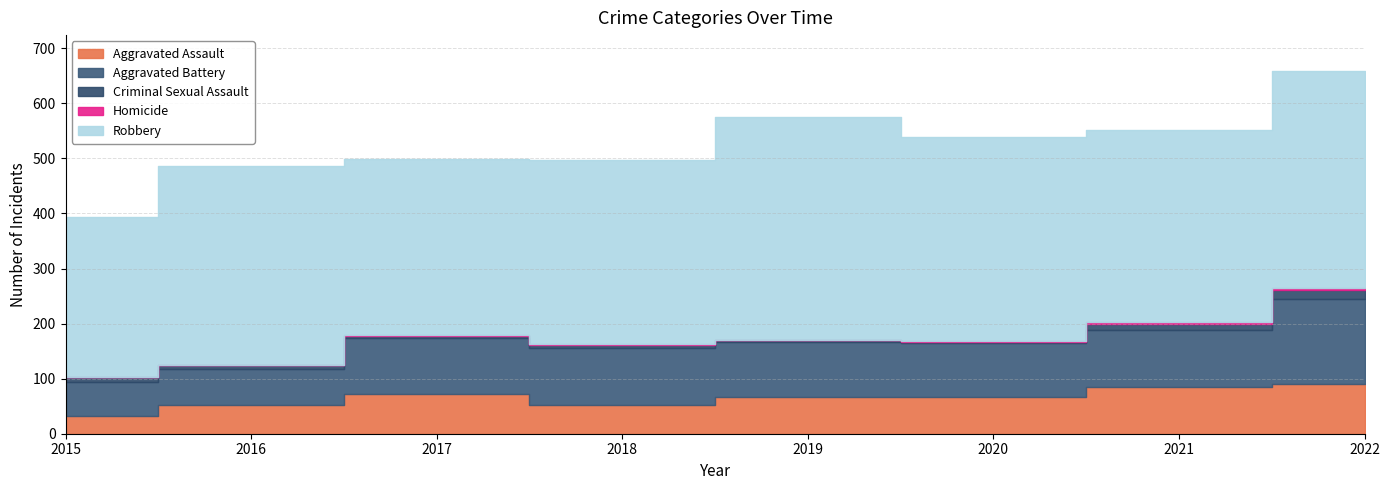

Rank the series at 2017 from lowest to highest value.

Homicide, Criminal Sexual Assault, Aggravated Assault, Aggravated Battery, Robbery